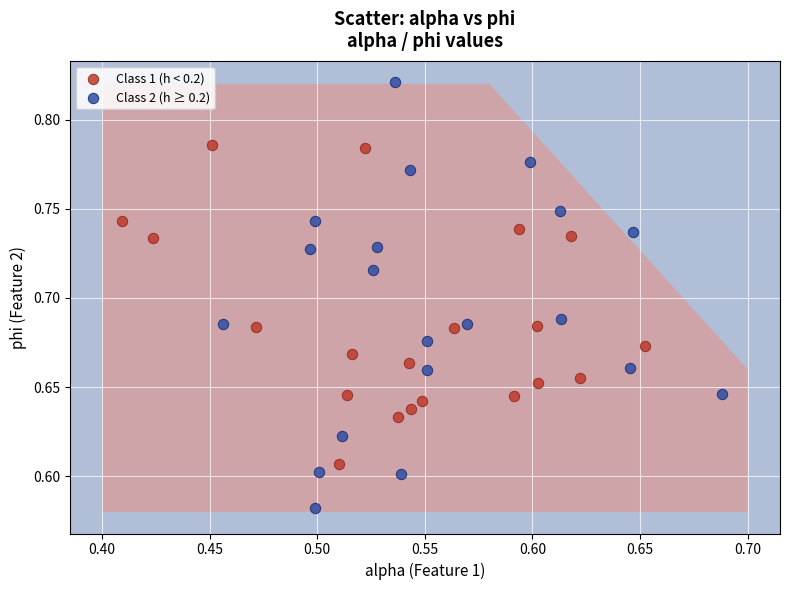

Which series reaches the maximum Y coordinate?

Class 2 (h ≥ 0.2)